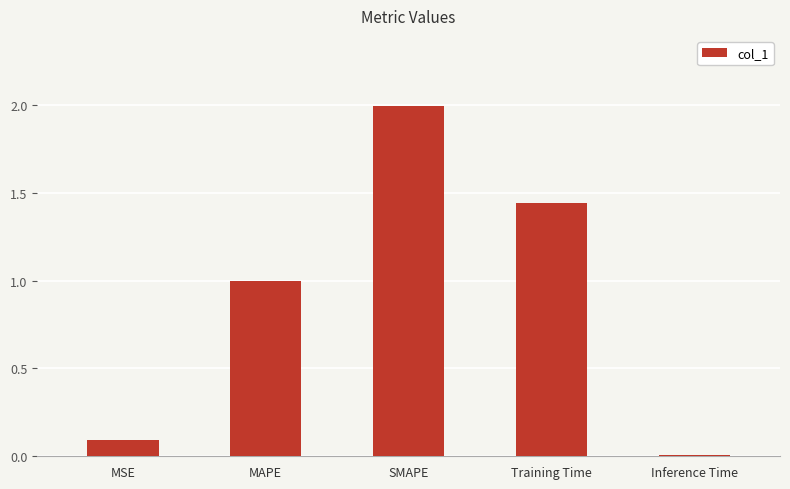

The chart shows a value of 0.0 at MSE. True or false?

False